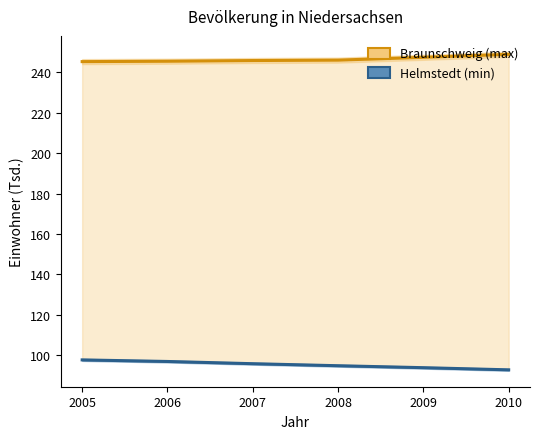

Reading left to right, extract all data points from this chart.

Braunschweig (max): 2005=245.3	2006=245.5	2007=245.8	2008=246.0	2009=247.4	2010=248.9
Helmstedt (min): 2005=97.7	2006=97.0	2007=95.9	2008=94.9	2009=93.9	2010=92.8